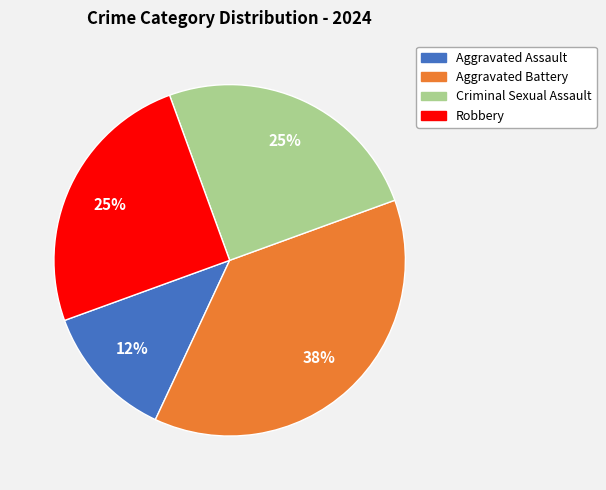

Do Criminal Sexual Assault and Aggravated Battery together represent more than half of the pie?

Yes